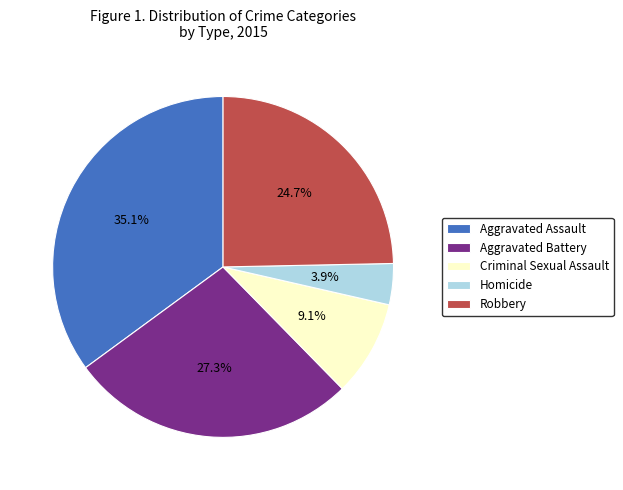

The Aggravated Battery slice represents 18% of the pie. True or false?

False